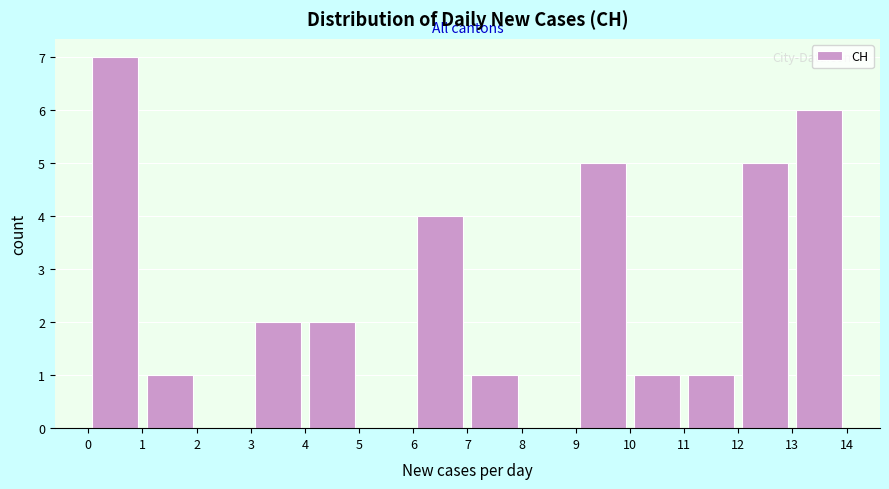

How tall is the bar that spans 4 to 5 on the x-axis? The values are not printed on the chart, so give them approximately, as read against the axis.

2